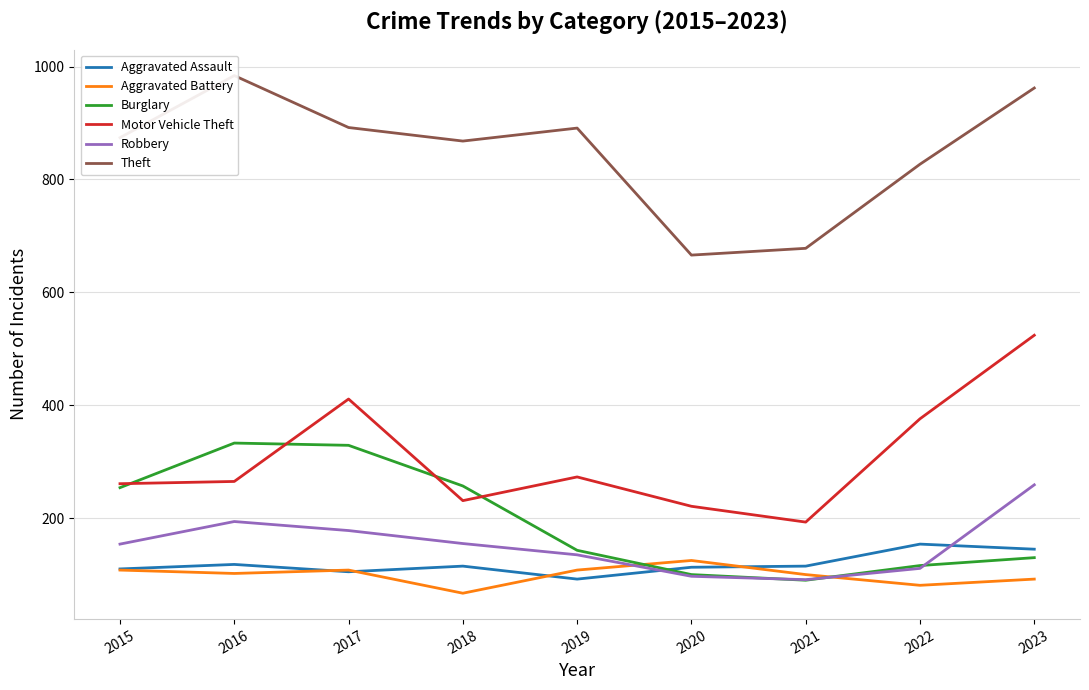

Which category has the highest value in the Aggravated Battery series?

2020